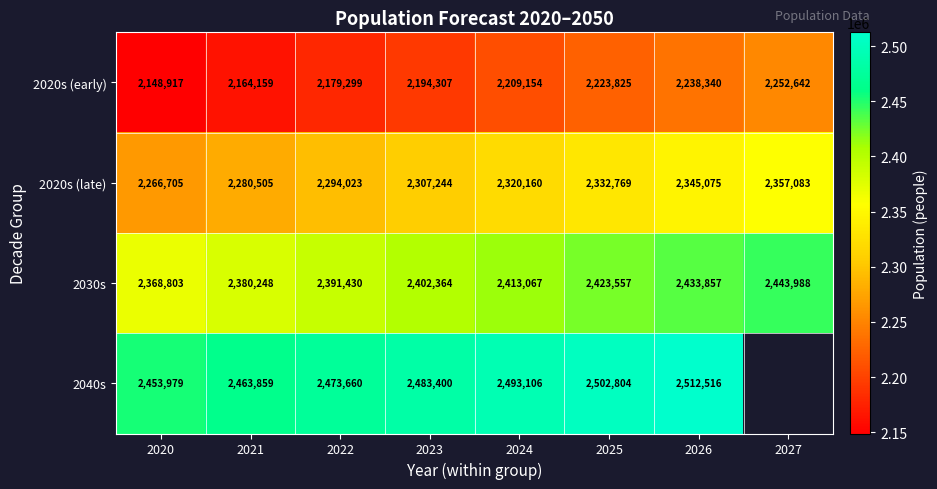

Rank the series at 2022 from lowest to highest value.

2020s (early), 2020s (late), 2030s, 2040s